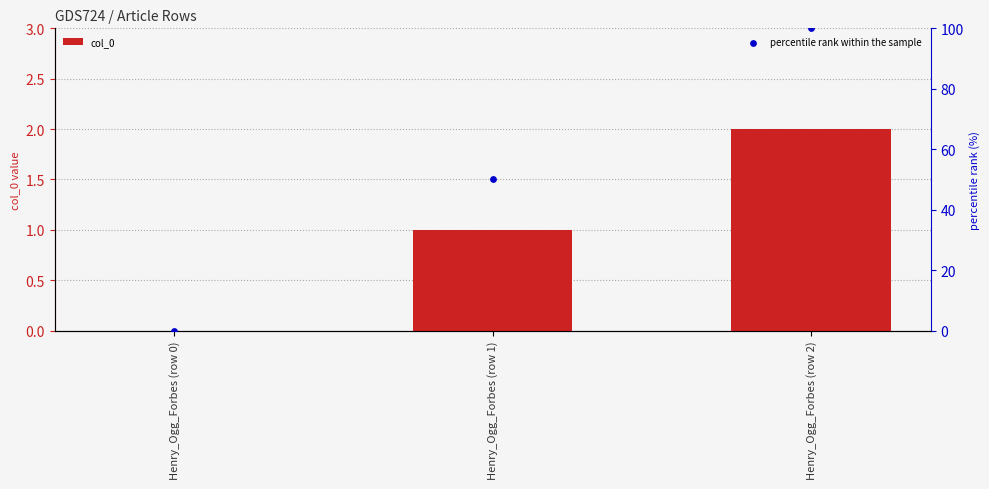

Which series has the largest Y range (max minus min)?

percentile rank within the sample